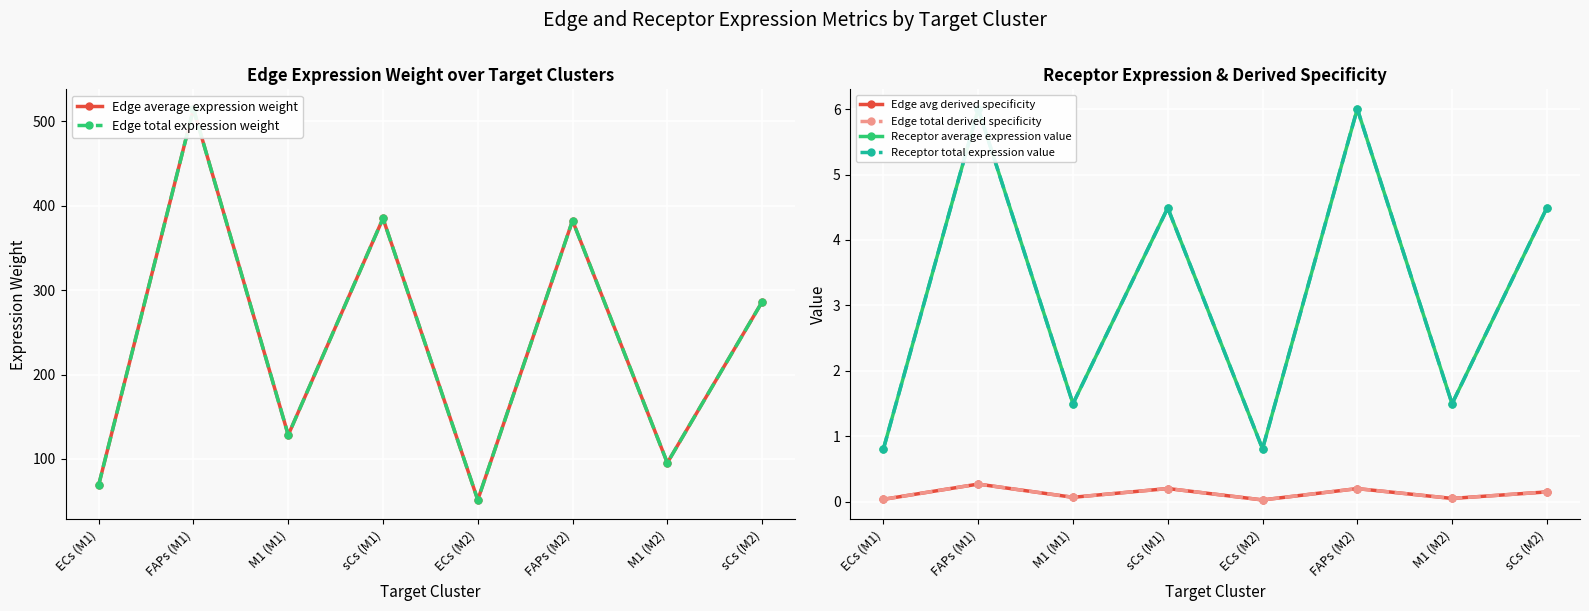

Count the number of data series in this chart.

6